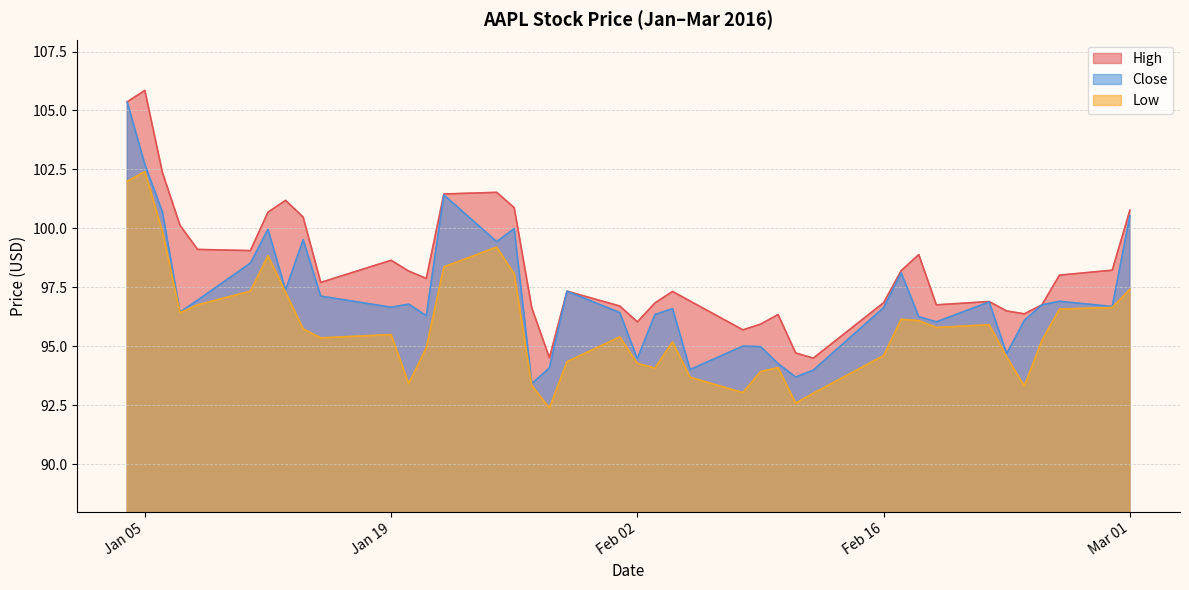

List the series in order of their overall mean, lowest first.

Low, Close, High